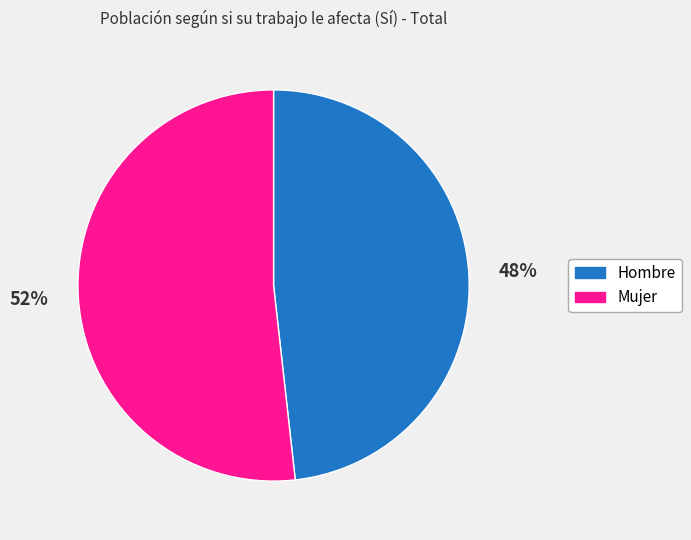

What percentage is the Mujer slice, to the nearest percent?

52%